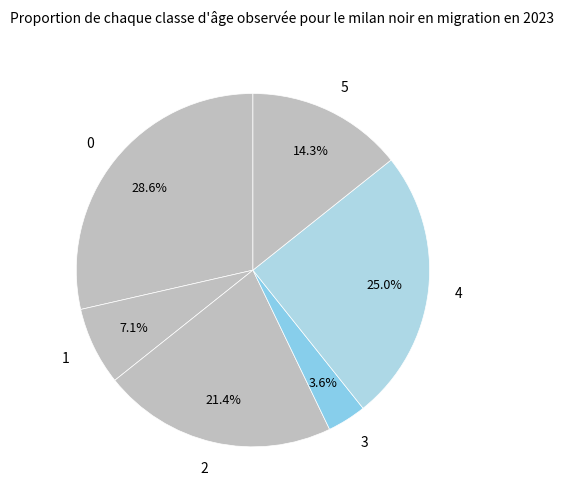

What percentage is the 3 slice, to the nearest percent?

4%